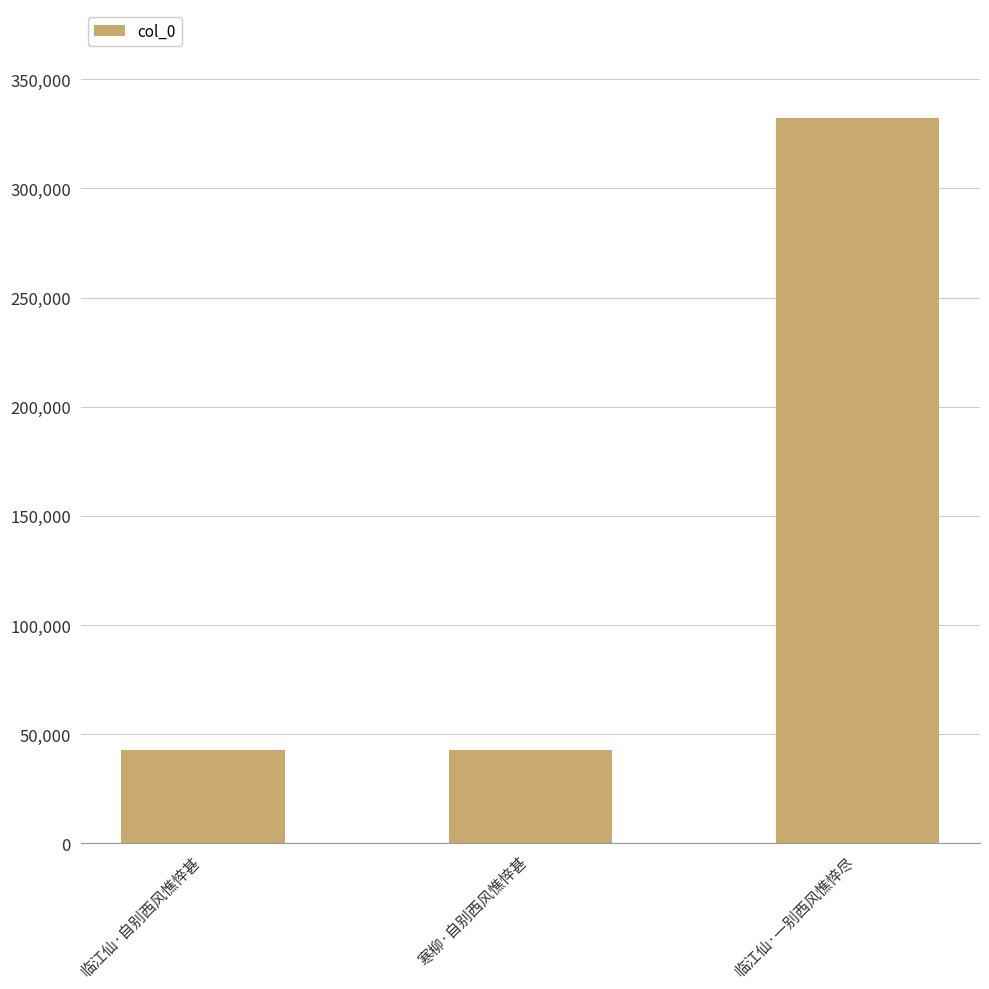

What is the value of the 3rd bar from the left?

332311